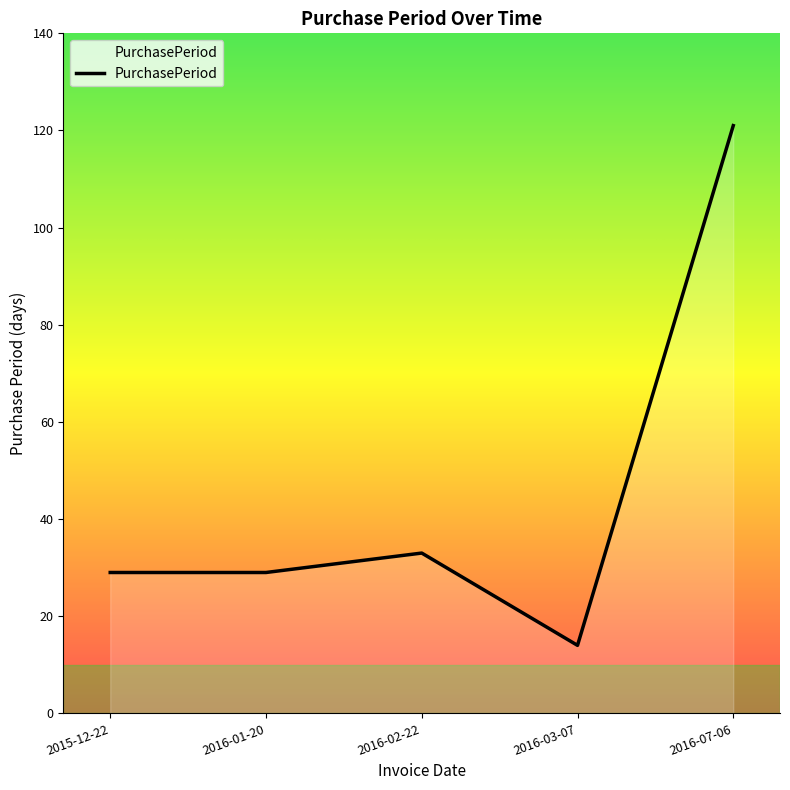

What is the sum of all values?

226